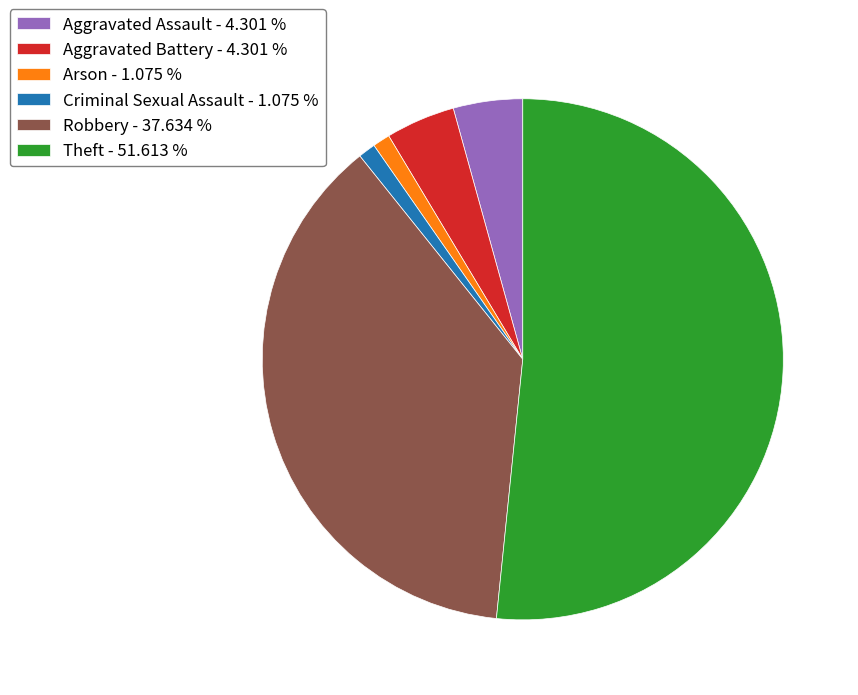

Between Aggravated Battery - 4.301 % and Arson - 1.075 %, which is larger?

Aggravated Battery - 4.301 %